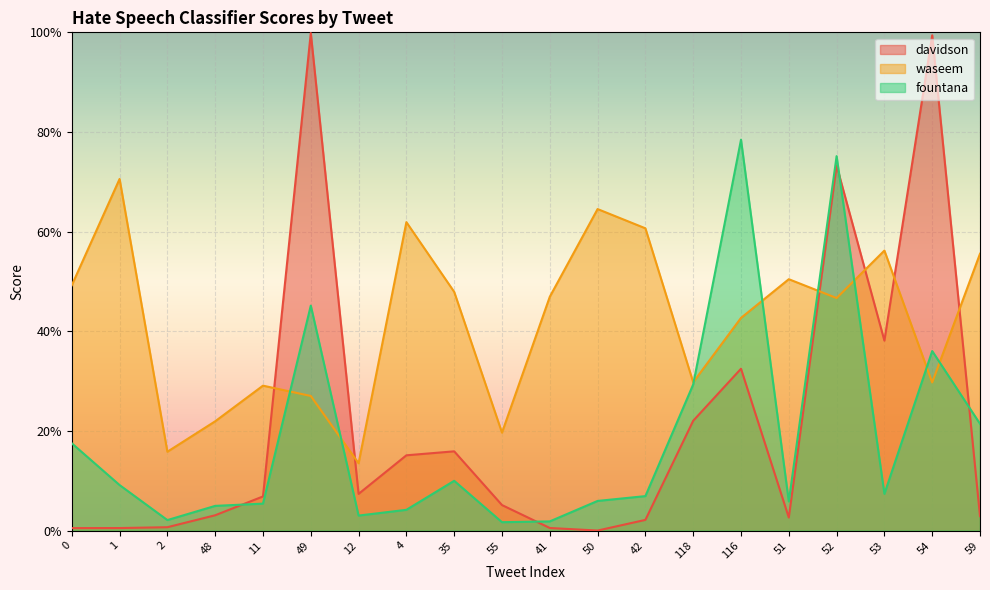

Where is waseem nearest to the value 0?

12